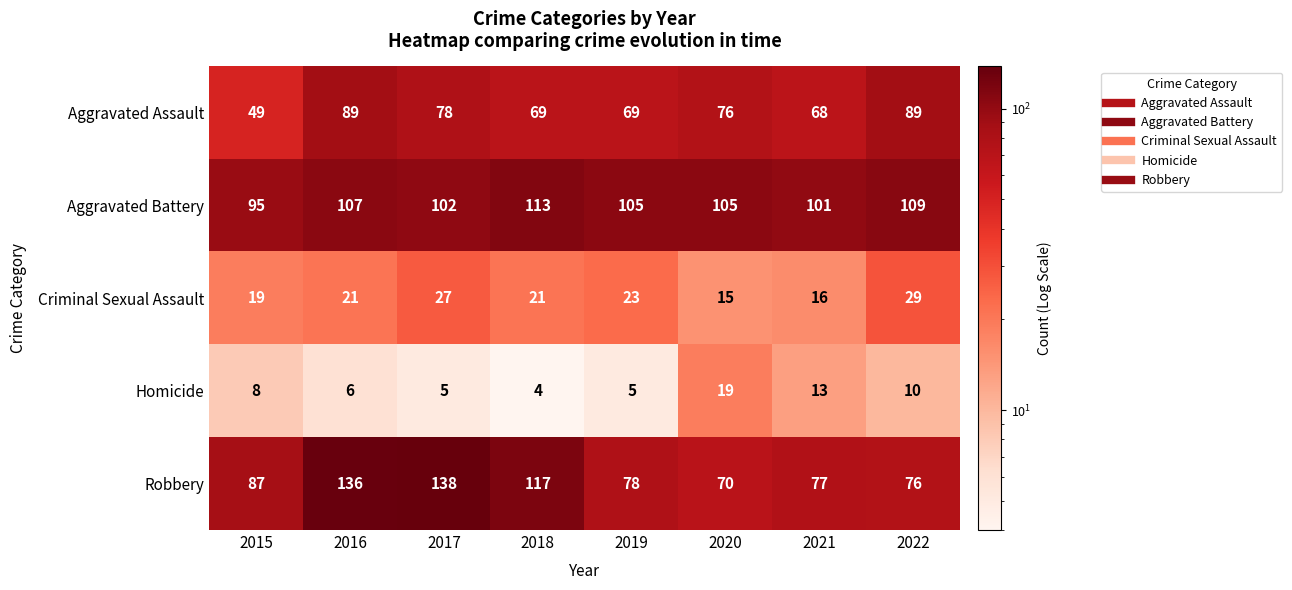

What is the sum of the Robbery values at 2019 and 2015?

165